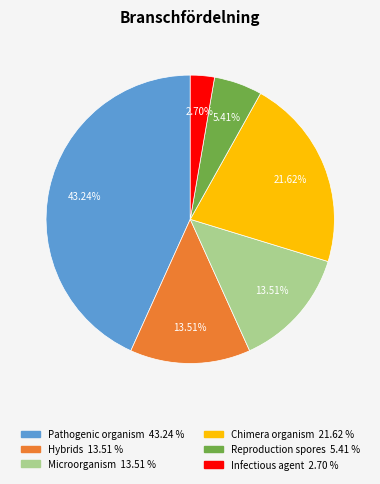

Is there a majority slice in this chart?

No